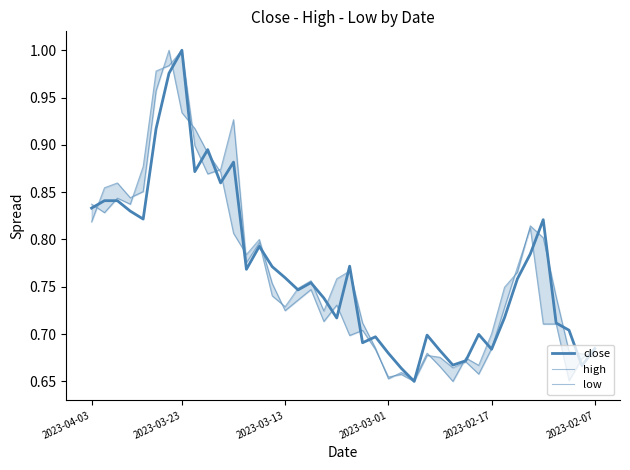

At how many categories does at least one series exceed 0?

40